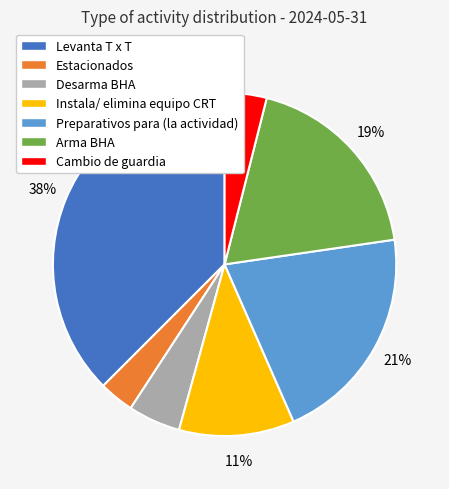

True or false: Estacionados accounts for 3% of the total.

True